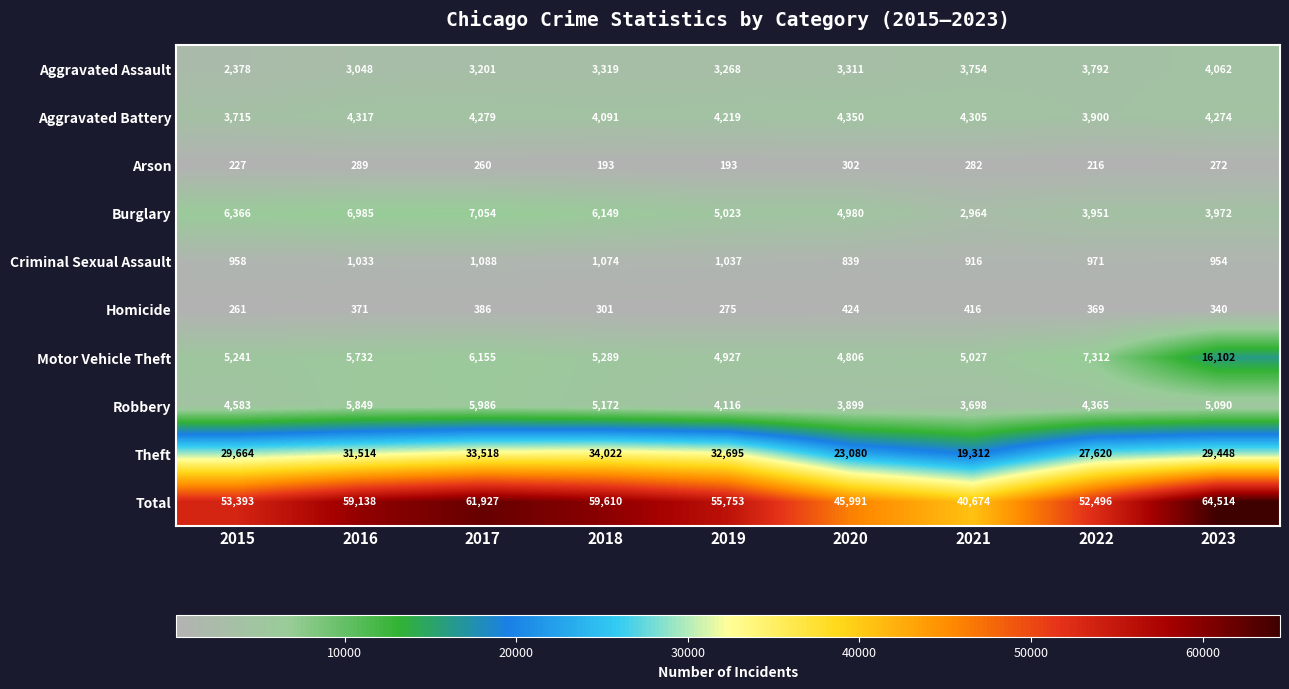

At how many categories does at least one series exceed 55765?

4